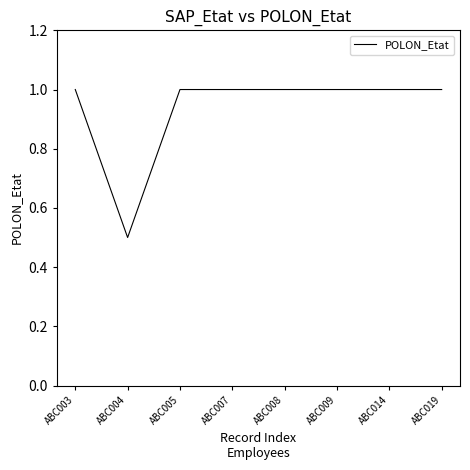

How many lines are shown in the chart?

1